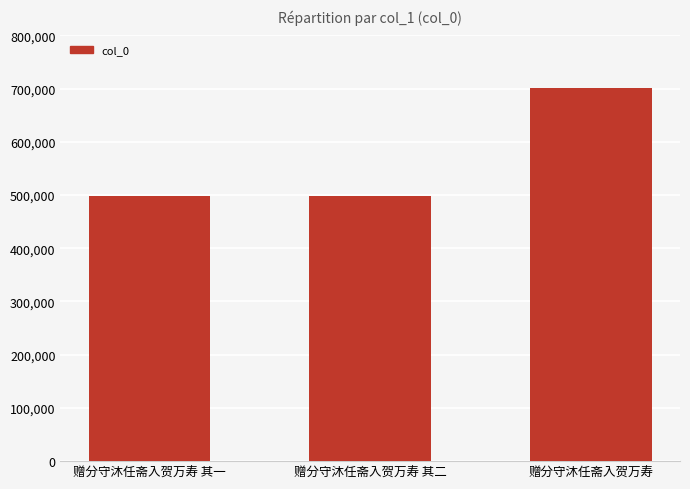

What is the change in value from 赠分守沐任斋入贺万寿 其一 to 赠分守沐任斋入贺万寿?

+202487